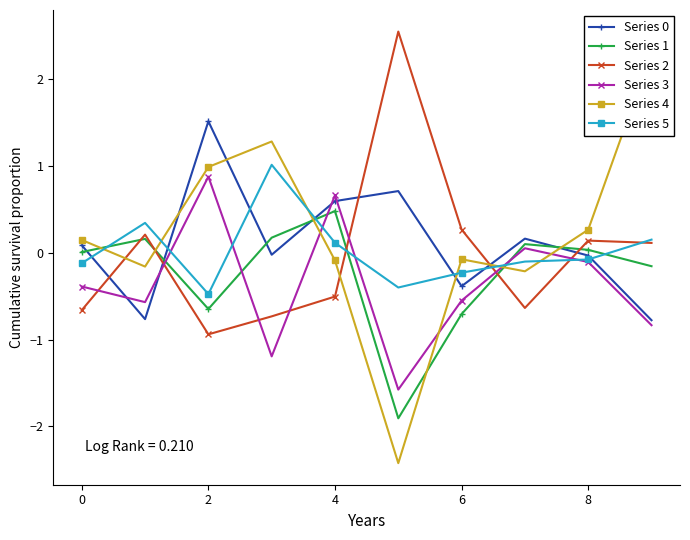

In Series 3, how many points are higher than both neighbors (excluding endpoints)?

3